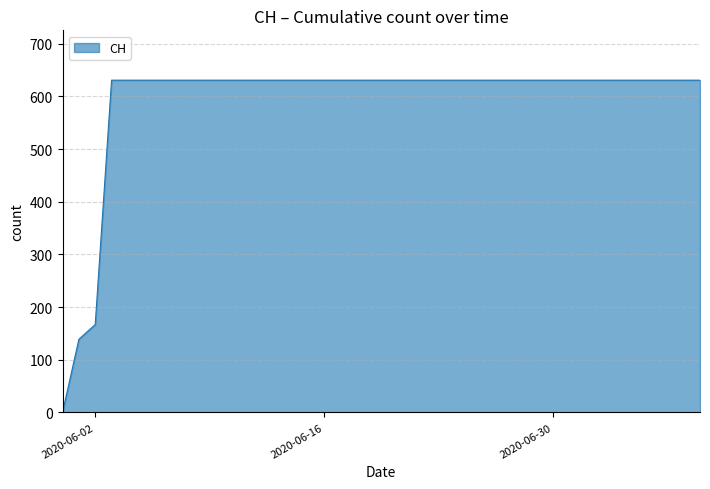

What is the difference between the maximum and minimum values?

631